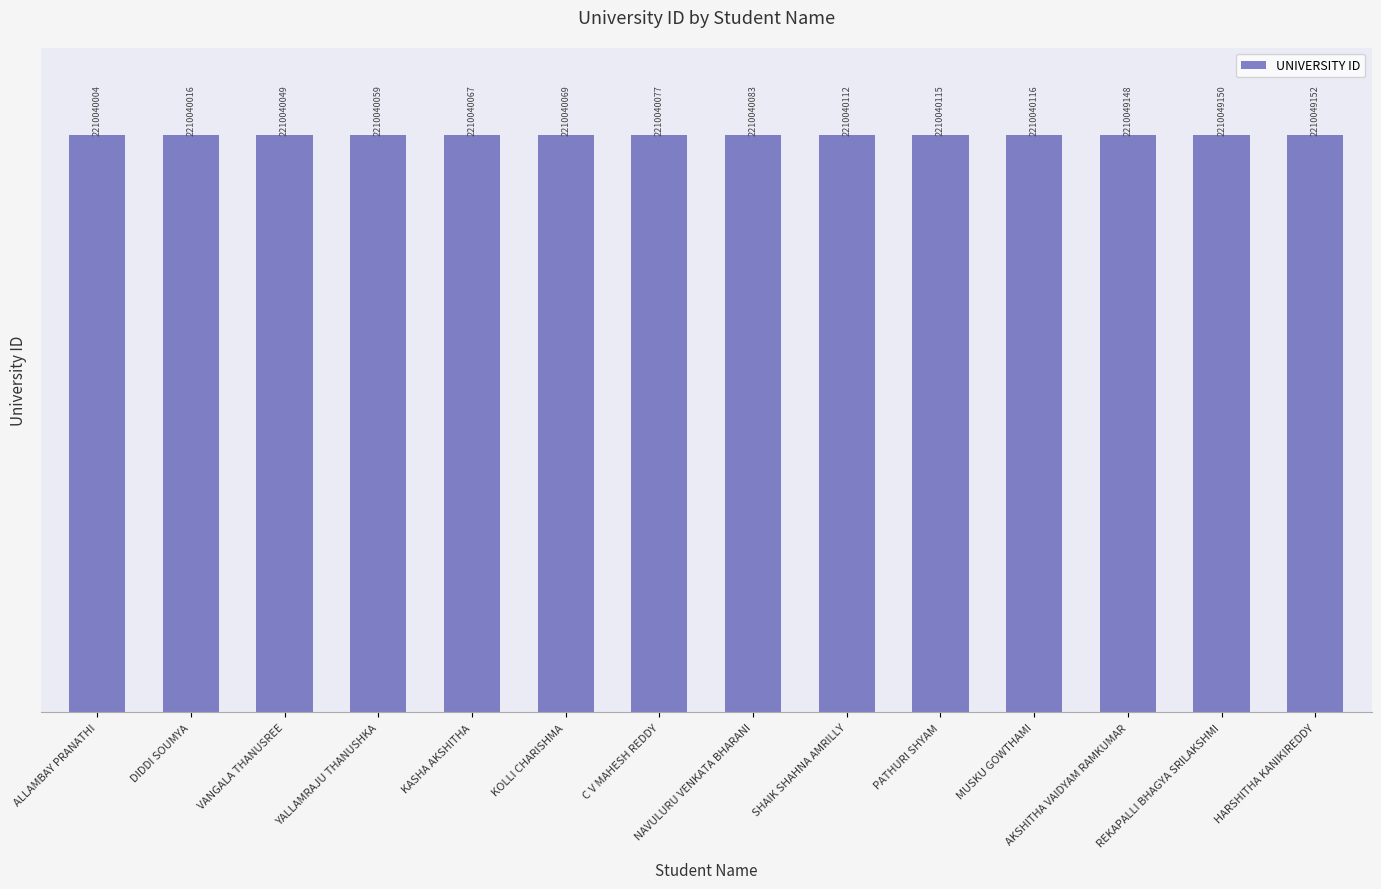

What is the change in value from AKSHITHA VAIDYAM RAMKUMAR to HARSHITHA KANIKIREDDY?

+4